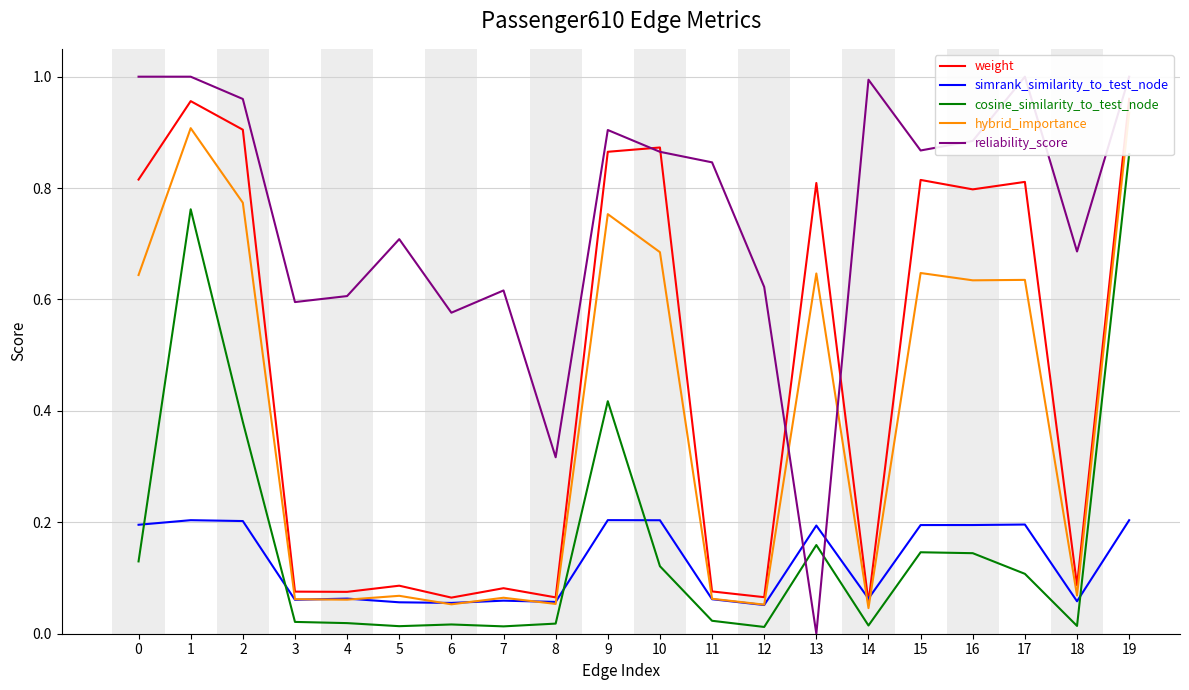

What is the value of the weight point at the 14th from the left?

0.8